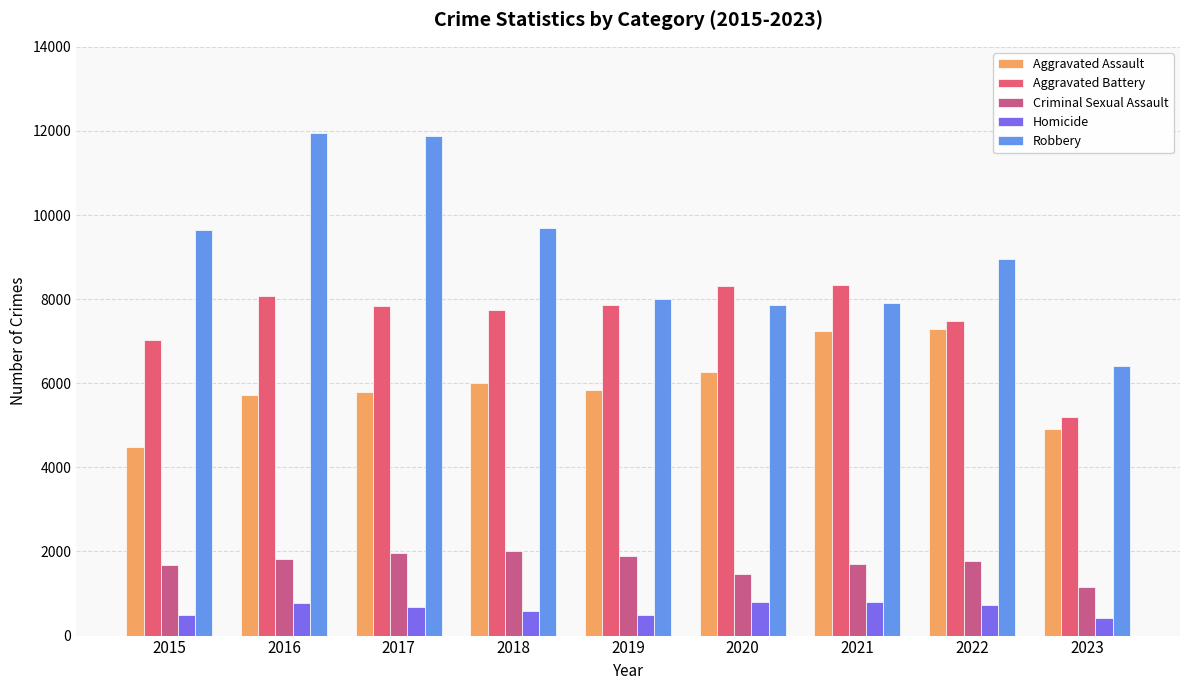

What is the sum of all Homicide values?

5763